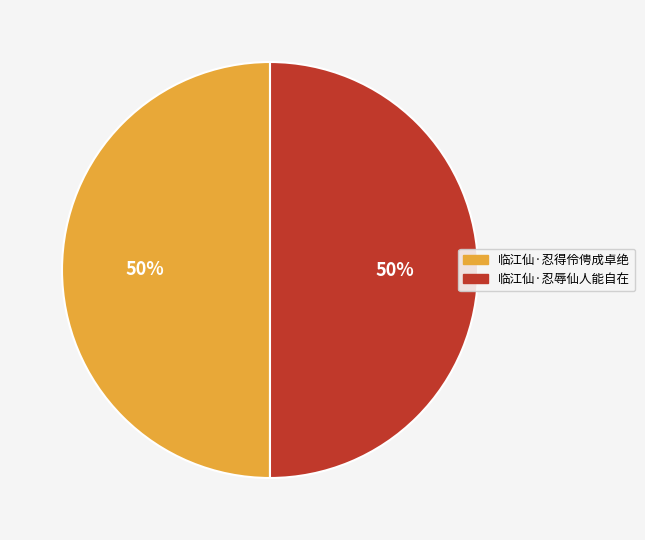

Combined, do 临江仙·忍得伶俜成卓绝 and 临江仙·忍辱仙人能自在 account for over 50%?

Yes